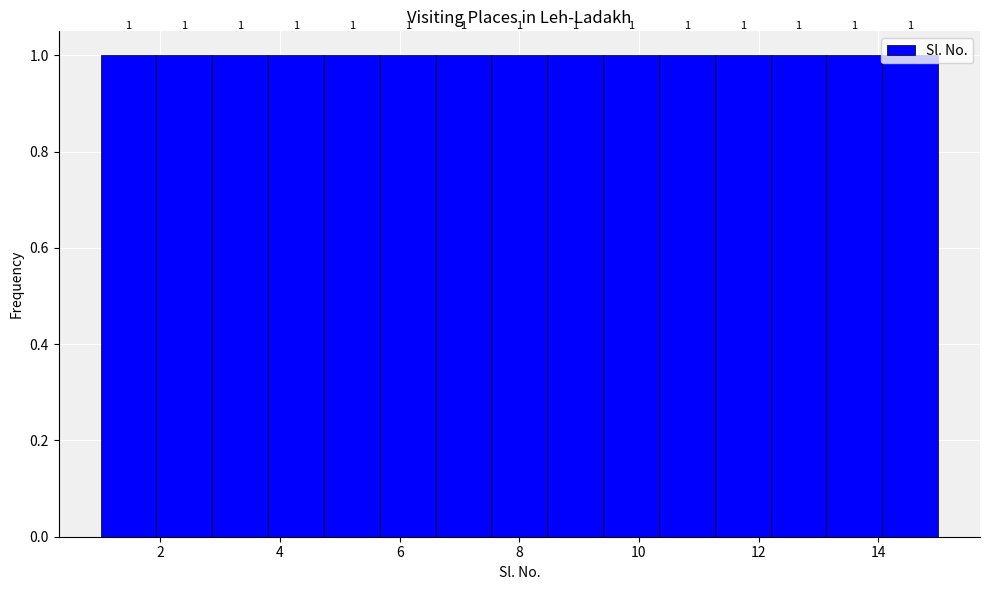

Reading left to right, list every bar in this chart as the range it spans on the x-axis followed by its height. The bar edges are not printed on the chart, so give them approximately, as read against the axis.

1.0 to 2.0: 1
2.0 to 2.8: 1
2.8 to 3.8: 1
3.8 to 4.8: 1
4.8 to 5.6: 1
5.6 to 6.6: 1
6.6 to 7.6: 1
7.6 to 8.4: 1
8.4 to 9.4: 1
9.4 to 10.4: 1
10.4 to 11.2: 1
11.2 to 12.2: 1
12.2 to 13.2: 1
13.2 to 14.0: 1
14.0 to 15.0: 1